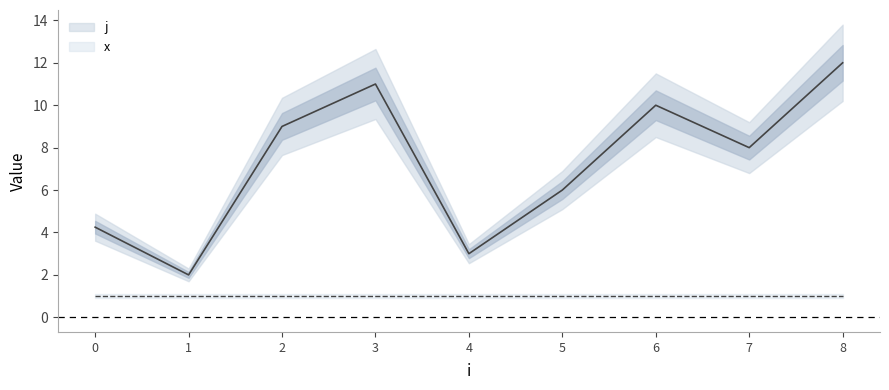

Rank the series at 4 from lowest to highest value.

x, j